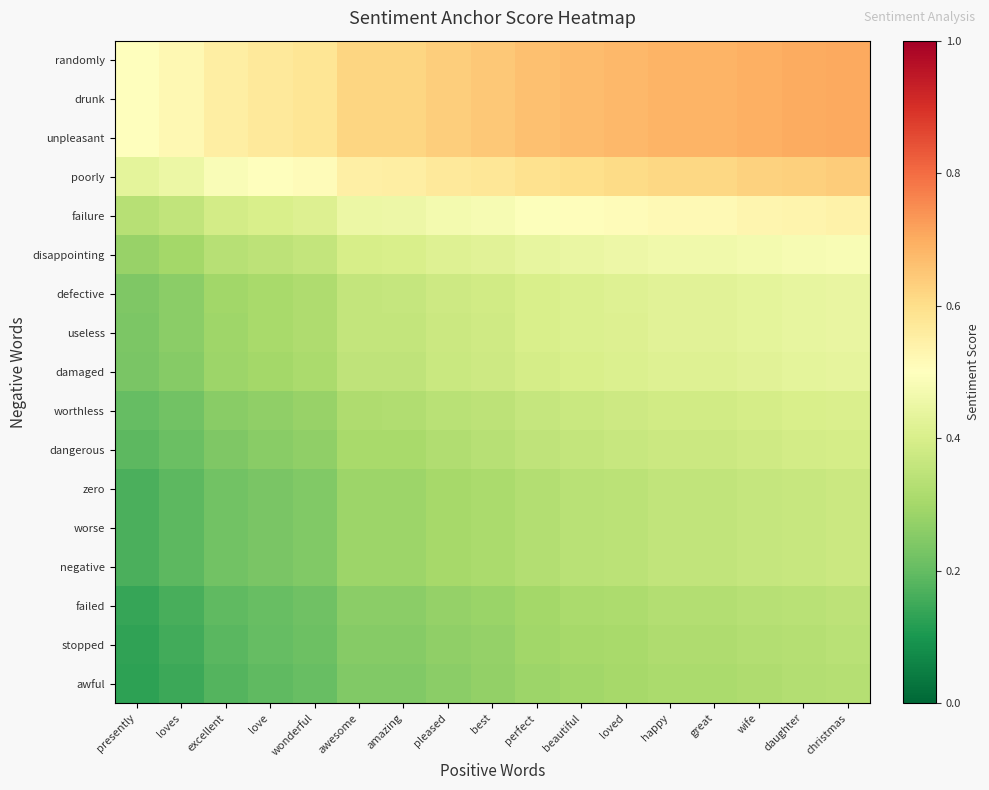

Reading left to right, extract all data points from this chart.

randomly: presently=0.5	loves=0.5	excellent=0.6	love=0.6	wonderful=0.6	awesome=0.6	amazing=0.6	pleased=0.6	best=0.6	perfect=0.7	beautiful=0.7	loved=0.7	happy=0.7	great=0.7	wife=0.7	daughter=0.7	christmas=0.7
drunk: presently=0.5	loves=0.5	excellent=0.6	love=0.6	wonderful=0.6	awesome=0.6	amazing=0.6	pleased=0.6	best=0.6	perfect=0.7	beautiful=0.7	loved=0.7	happy=0.7	great=0.7	wife=0.7	daughter=0.7	christmas=0.7
unpleasant: presently=0.5	loves=0.5	excellent=0.6	love=0.6	wonderful=0.6	awesome=0.6	amazing=0.6	pleased=0.6	best=0.6	perfect=0.7	beautiful=0.7	loved=0.7	happy=0.7	great=0.7	wife=0.7	daughter=0.7	christmas=0.7
poorly: presently=0.4	loves=0.5	excellent=0.5	love=0.5	wonderful=0.5	awesome=0.6	amazing=0.6	pleased=0.6	best=0.6	perfect=0.6	beautiful=0.6	loved=0.6	happy=0.6	great=0.6	wife=0.6	daughter=0.6	christmas=0.6
failure: presently=0.3	loves=0.4	excellent=0.4	love=0.4	wonderful=0.4	awesome=0.5	amazing=0.5	pleased=0.5	best=0.5	perfect=0.5	beautiful=0.5	loved=0.5	happy=0.5	great=0.5	wife=0.5	daughter=0.5	christmas=0.5
disappointing: presently=0.3	loves=0.3	excellent=0.3	love=0.3	wonderful=0.4	awesome=0.4	amazing=0.4	pleased=0.4	best=0.4	perfect=0.4	beautiful=0.4	loved=0.5	happy=0.5	great=0.5	wife=0.5	daughter=0.5	christmas=0.5
defective: presently=0.2	loves=0.3	excellent=0.3	love=0.3	wonderful=0.3	awesome=0.4	amazing=0.4	pleased=0.4	best=0.4	perfect=0.4	beautiful=0.4	loved=0.4	happy=0.4	great=0.4	wife=0.4	daughter=0.4	christmas=0.4
useless: presently=0.2	loves=0.3	excellent=0.3	love=0.3	wonderful=0.3	awesome=0.4	amazing=0.4	pleased=0.4	best=0.4	perfect=0.4	beautiful=0.4	loved=0.4	happy=0.4	great=0.4	wife=0.4	daughter=0.4	christmas=0.4
damaged: presently=0.2	loves=0.3	excellent=0.3	love=0.3	wonderful=0.3	awesome=0.4	amazing=0.4	pleased=0.4	best=0.4	perfect=0.4	beautiful=0.4	loved=0.4	happy=0.4	great=0.4	wife=0.4	daughter=0.4	christmas=0.4
worthless: presently=0.2	loves=0.2	excellent=0.3	love=0.3	wonderful=0.3	awesome=0.3	amazing=0.3	pleased=0.3	best=0.3	perfect=0.4	beautiful=0.4	loved=0.4	happy=0.4	great=0.4	wife=0.4	daughter=0.4	christmas=0.4
dangerous: presently=0.2	loves=0.2	excellent=0.2	love=0.3	wonderful=0.3	awesome=0.3	amazing=0.3	pleased=0.3	best=0.3	perfect=0.3	beautiful=0.4	loved=0.4	happy=0.4	great=0.4	wife=0.4	daughter=0.4	christmas=0.4
zero: presently=0.2	loves=0.2	excellent=0.2	love=0.2	wonderful=0.2	awesome=0.3	amazing=0.3	pleased=0.3	best=0.3	perfect=0.3	beautiful=0.3	loved=0.3	happy=0.4	great=0.4	wife=0.4	daughter=0.4	christmas=0.4
worse: presently=0.2	loves=0.2	excellent=0.2	love=0.2	wonderful=0.2	awesome=0.3	amazing=0.3	pleased=0.3	best=0.3	perfect=0.3	beautiful=0.3	loved=0.3	happy=0.4	great=0.4	wife=0.4	daughter=0.4	christmas=0.4
negative: presently=0.2	loves=0.2	excellent=0.2	love=0.2	wonderful=0.2	awesome=0.3	amazing=0.3	pleased=0.3	best=0.3	perfect=0.3	beautiful=0.3	loved=0.3	happy=0.4	great=0.4	wife=0.4	daughter=0.4	christmas=0.4
failed: presently=0.1	loves=0.2	excellent=0.2	love=0.2	wonderful=0.2	awesome=0.3	amazing=0.3	pleased=0.3	best=0.3	perfect=0.3	beautiful=0.3	loved=0.3	happy=0.3	great=0.3	wife=0.3	daughter=0.3	christmas=0.3
stopped: presently=0.1	loves=0.2	excellent=0.2	love=0.2	wonderful=0.2	awesome=0.3	amazing=0.3	pleased=0.3	best=0.3	perfect=0.3	beautiful=0.3	loved=0.3	happy=0.3	great=0.3	wife=0.3	daughter=0.3	christmas=0.3
awful: presently=0.1	loves=0.1	excellent=0.2	love=0.2	wonderful=0.2	awesome=0.2	amazing=0.2	pleased=0.3	best=0.3	perfect=0.3	beautiful=0.3	loved=0.3	happy=0.3	great=0.3	wife=0.3	daughter=0.3	christmas=0.3